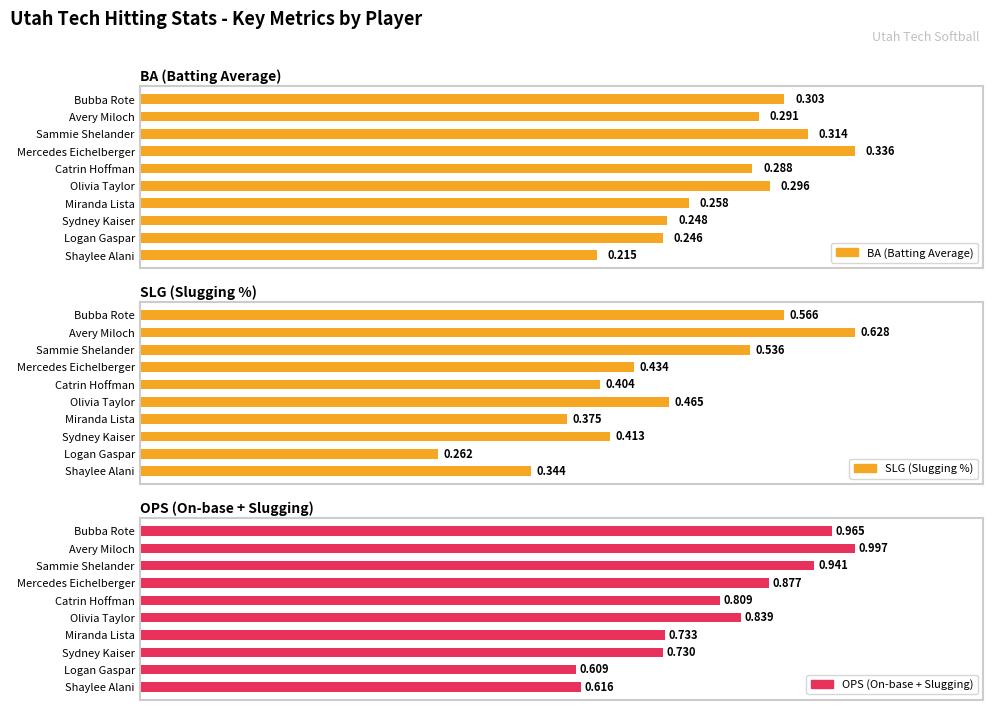

What is the maximum value for BA (Batting Average)?

0.3